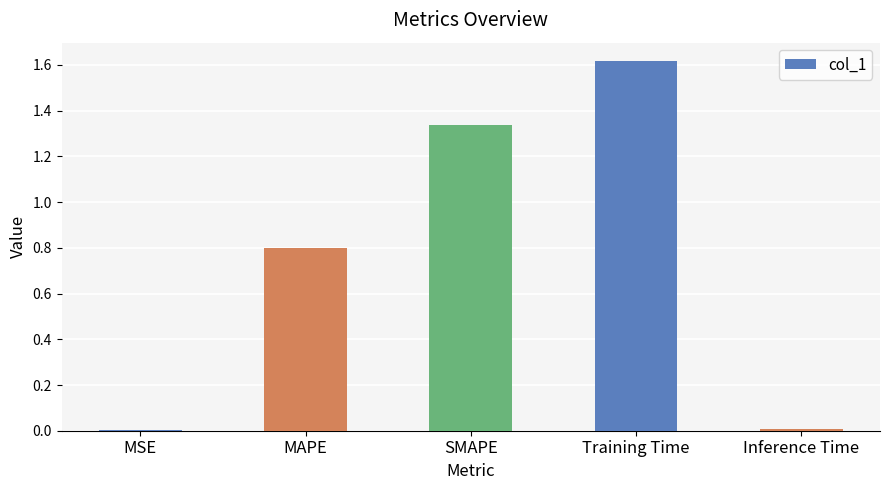

What is the sum of all values?

3.8